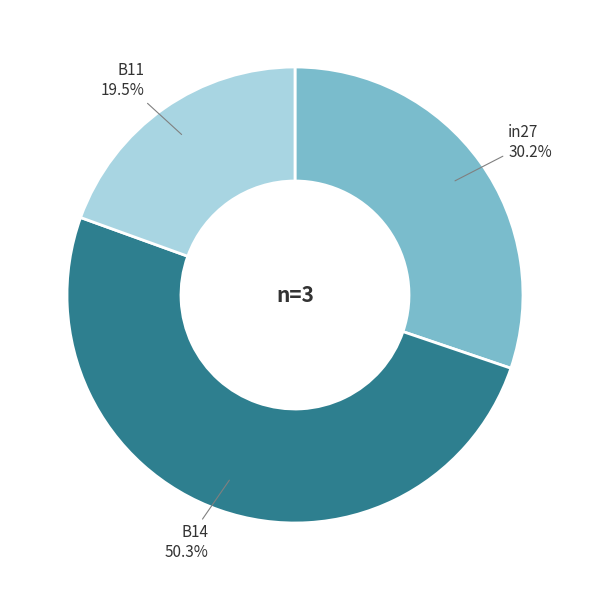

Which slice is the smallest?

B11